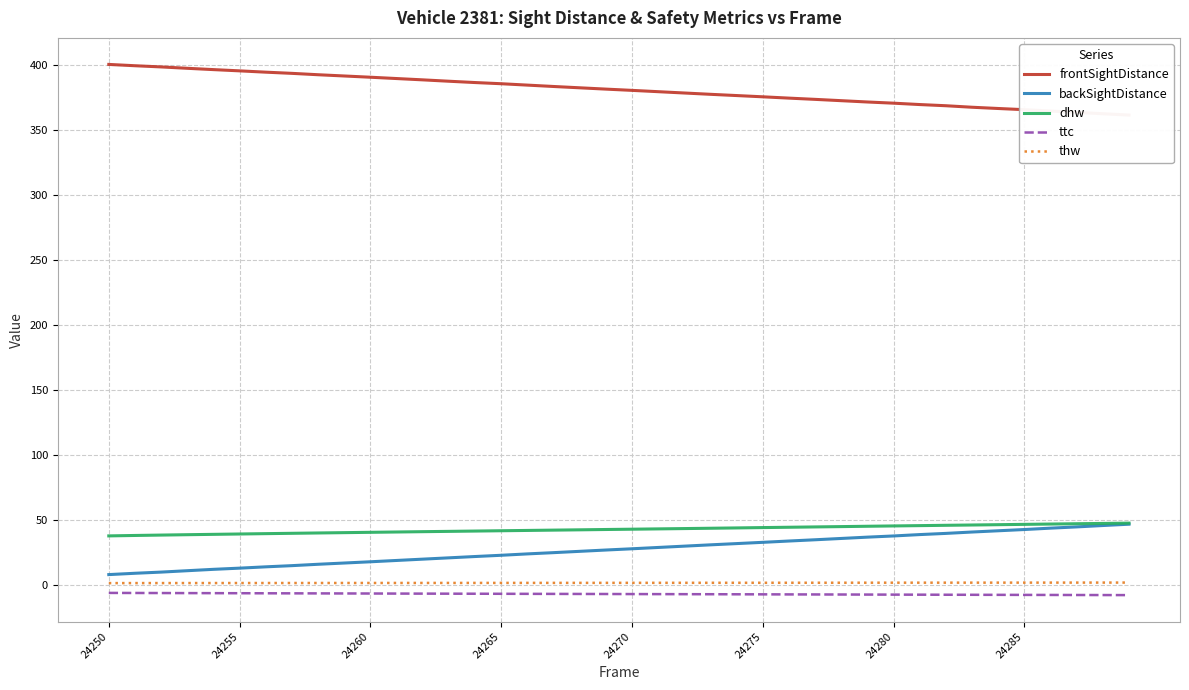

Reading left to right, transcribe all the data shown in this chart.

frontSightDistance: 400.5	399.5	398.6	397.6	396.5	395.6	394.6	393.7	392.6	391.6	390.7	389.7	388.7	387.6	386.6	385.7	384.6	383.6	382.6	381.5	380.6	379.6	378.6	377.5	376.6	375.6	374.6	373.6	372.6	371.6	370.7	369.7	368.8	367.6	366.6	365.7	364.6	363.6	362.6	361.6
backSightDistance: 8.1	9.1	10.0	11.1	12.1	13.0	14.1	15.0	16.0	17.0	17.9	18.9	20.0	21.0	22.0	22.9	24.0	25.0	26.0	27.0	27.9	28.9	30.0	31.0	31.9	32.9	33.9	34.9	35.9	36.9	37.8	38.9	39.8	40.8	41.8	42.8	43.8	44.8	45.8	46.8
dhw: 37.9	38.2	38.5	38.8	39.0	39.3	39.6	39.8	40.1	40.4	40.6	40.9	41.1	41.3	41.6	41.8	42.0	42.3	42.5	42.8	43.0	43.2	43.5	43.7	44.0	44.2	44.5	44.8	45.0	45.3	45.5	45.8	46.0	46.2	46.5	46.7	47.0	47.2	47.4	47.7
ttc: -6.0	-6.1	-6.1	-6.2	-6.2	-6.2	-6.3	-6.3	-6.4	-6.4	-6.5	-6.5	-6.6	-6.6	-6.6	-6.7	-6.7	-6.8	-6.8	-6.8	-6.9	-6.9	-7.0	-7.0	-7.1	-7.1	-7.2	-7.2	-7.2	-7.3	-7.3	-7.4	-7.4	-7.5	-7.5	-7.5	-7.6	-7.6	-7.7	-7.7
thw: 1.5	1.6	1.6	1.6	1.6	1.6	1.6	1.6	1.6	1.6	1.6	1.6	1.7	1.7	1.7	1.7	1.7	1.7	1.7	1.7	1.7	1.8	1.8	1.8	1.8	1.8	1.8	1.8	1.8	1.8	1.9	1.9	1.9	1.9	1.9	1.9	1.9	1.9	1.9	1.9